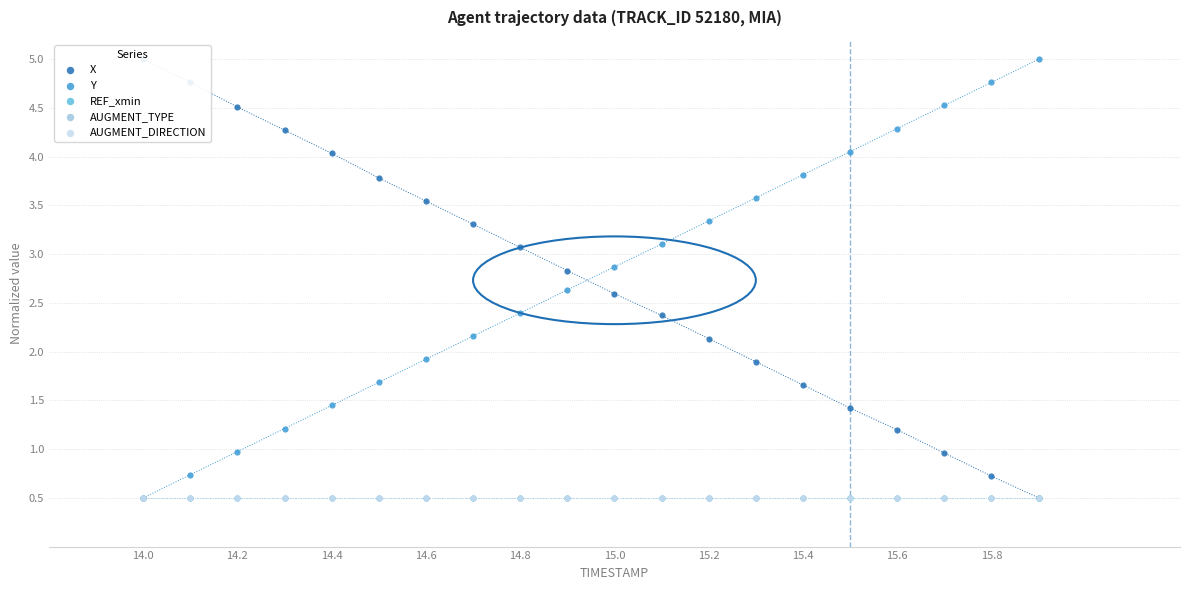

What are all the series names shown in the legend?

X, Y, REF_xmin, AUGMENT_TYPE, AUGMENT_DIRECTION